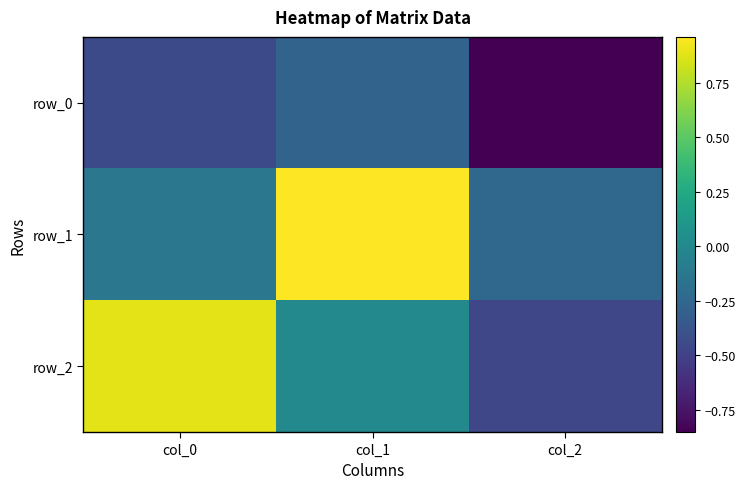

At which label does row_1 first exceed 0?

col_1